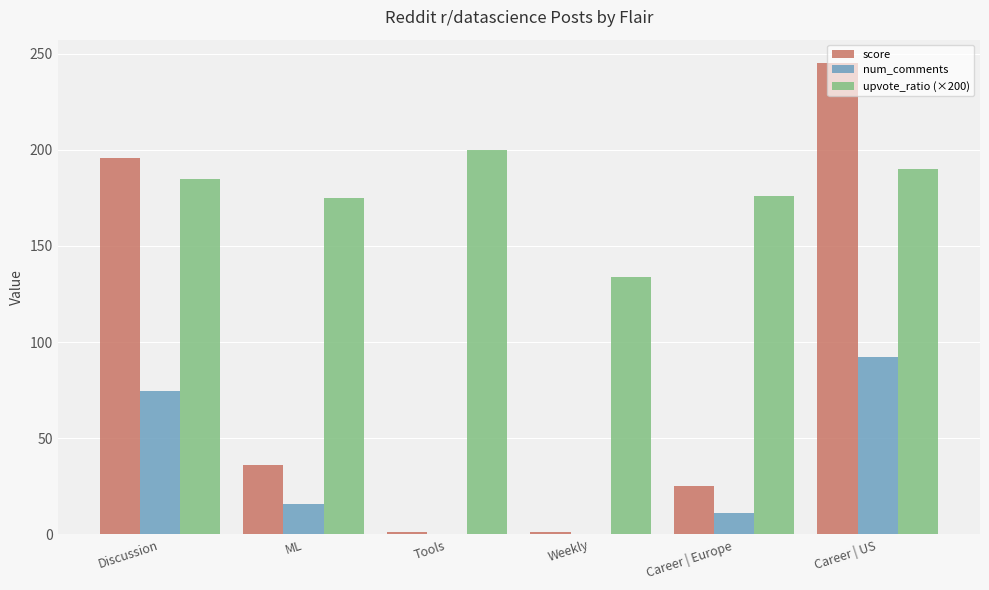

Which label corresponds to the largest value in the chart?

Career | US